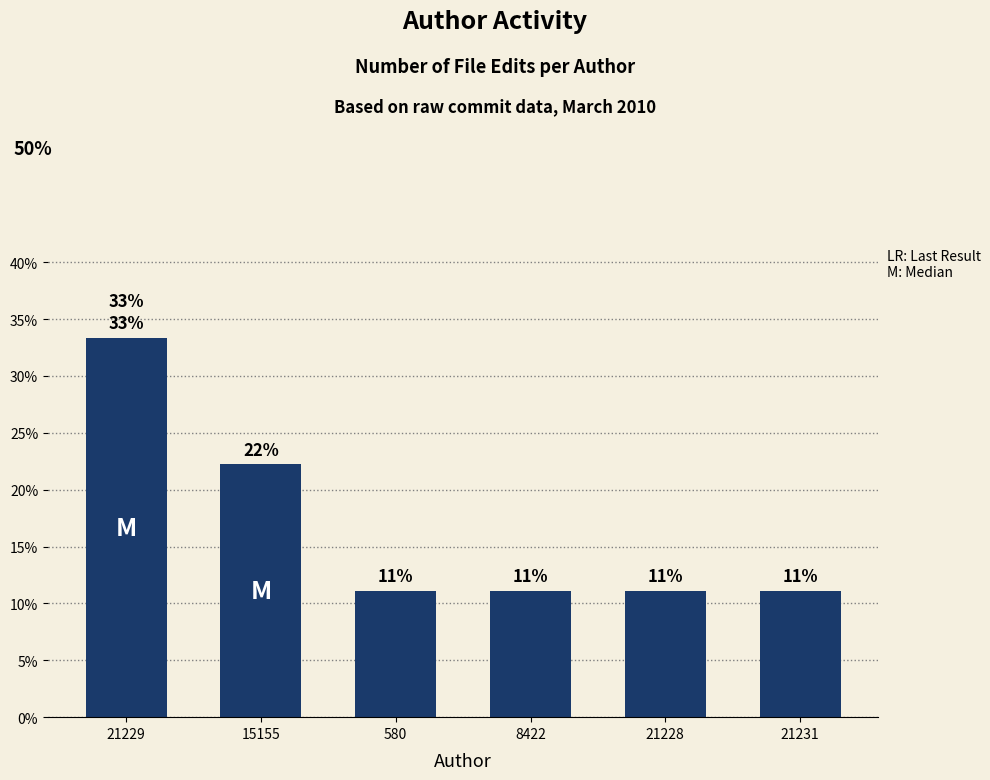

How many bars are there in total?

6